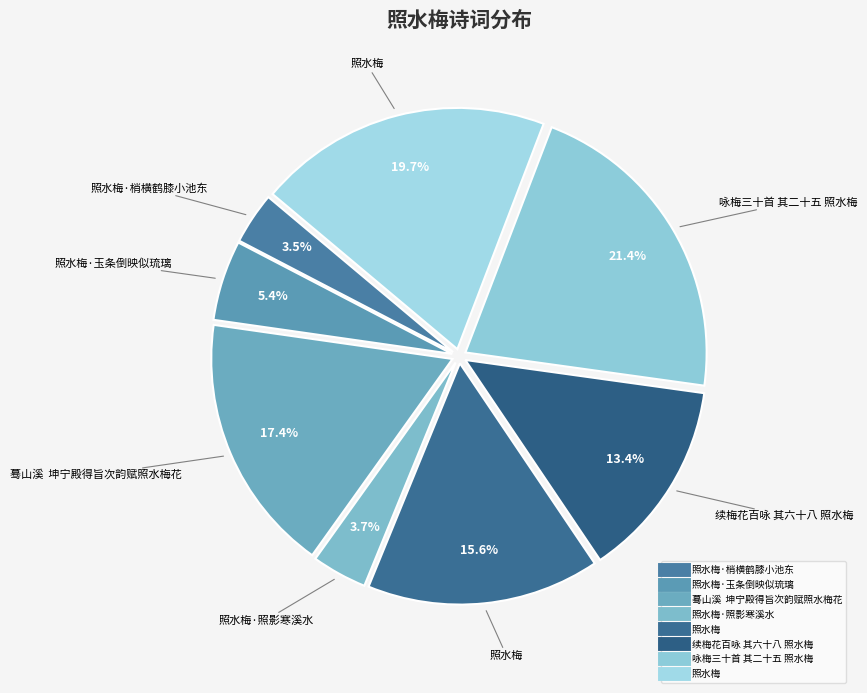

To the nearest percent, what is the difference between the largest and smallest slice percentages?

18%